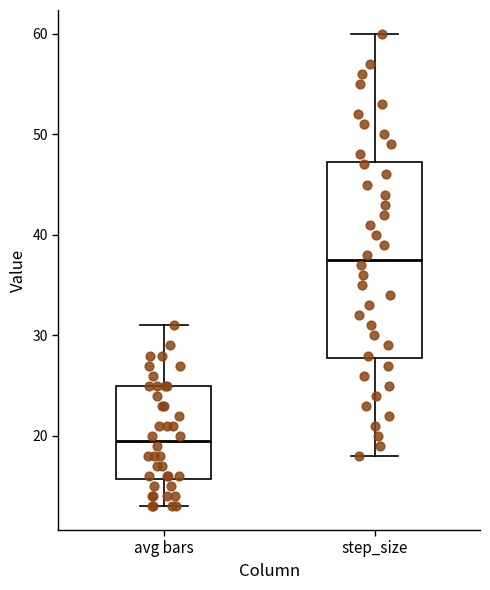

Reading left to right, read every box against the y-axis: the position of its median line, the range the box covers, and the ends of its whiskers. The values are not printed on the chart, so give them approximately, as read against the axis.

avg bars: median 20, box 16 to 25, whiskers 13 to 31
step_size: median 38, box 28 to 47, whiskers 18 to 60